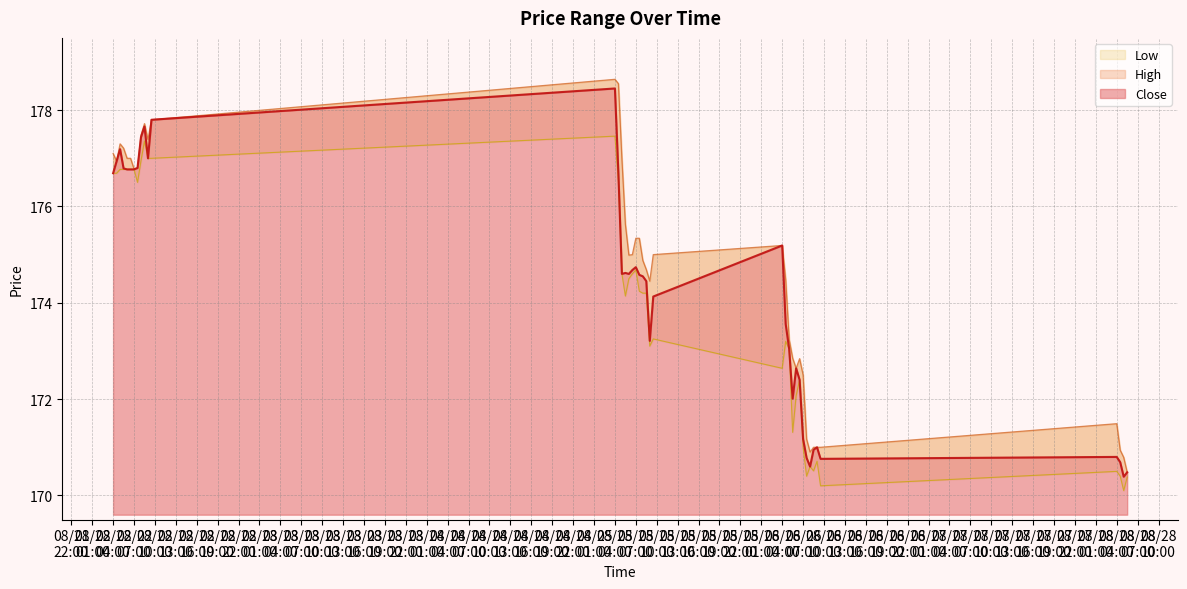

Where is Low nearest to the value 173?

2025-08-26 05:00